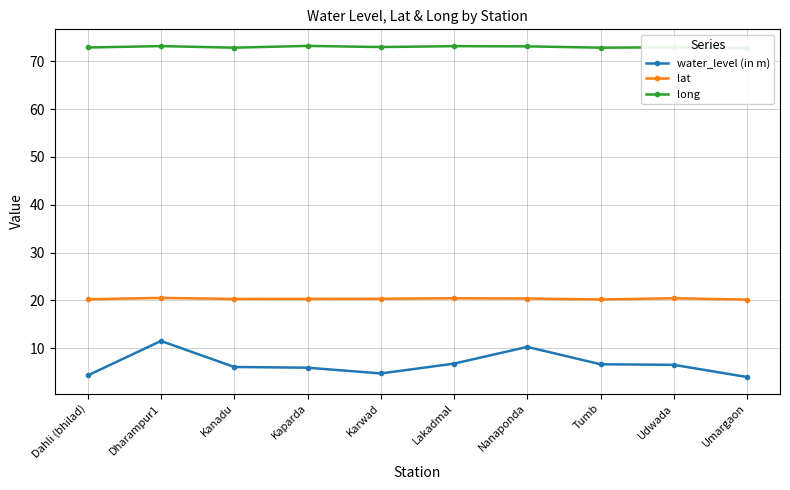

Count the number of data series in this chart.

3